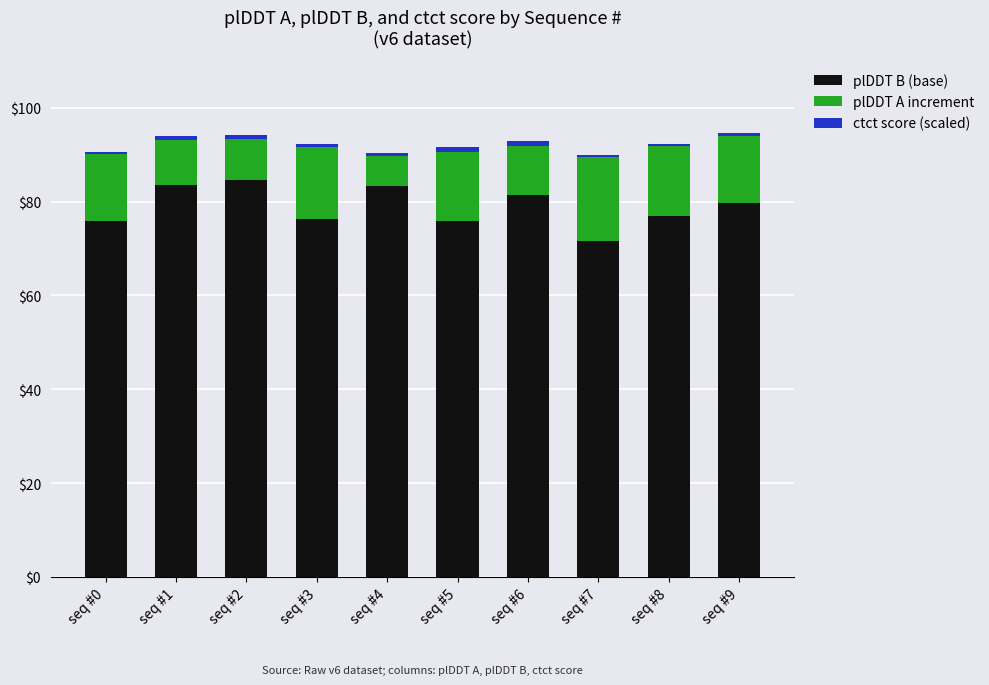

Which category has the lowest value in the plDDT B (base) series?

seq #7